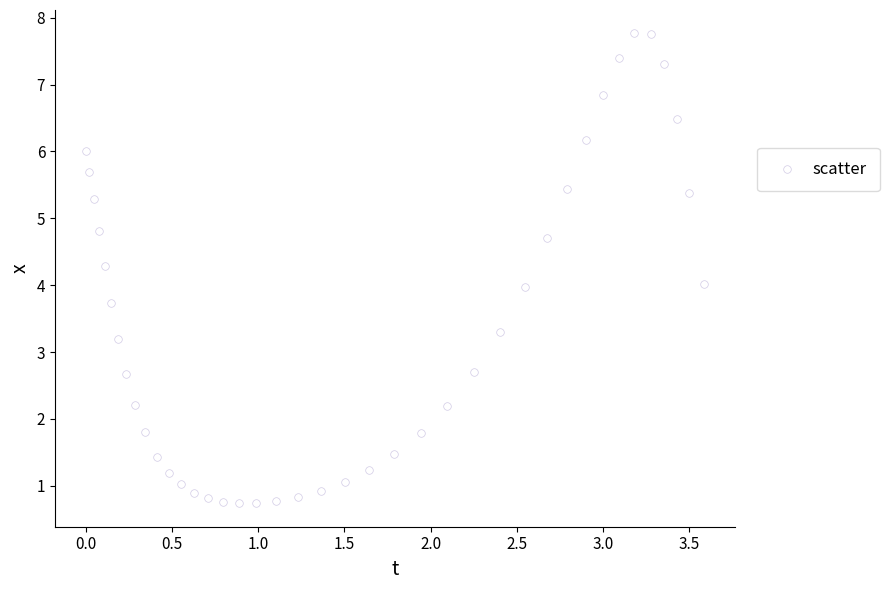

What is the range of Y values (max minus min)?

7.0